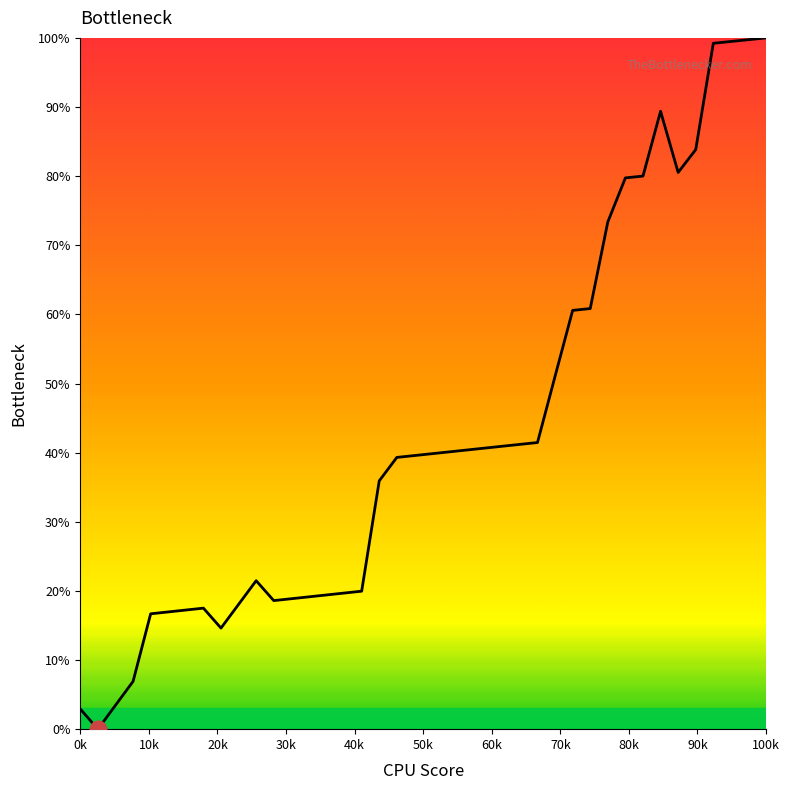

What is the greatest value displayed?

100.0